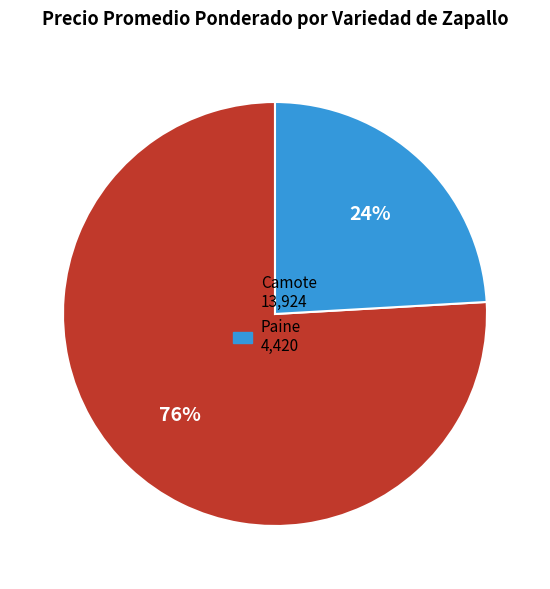

To the nearest percent, what is the difference between the largest and smallest slice percentages?

52%